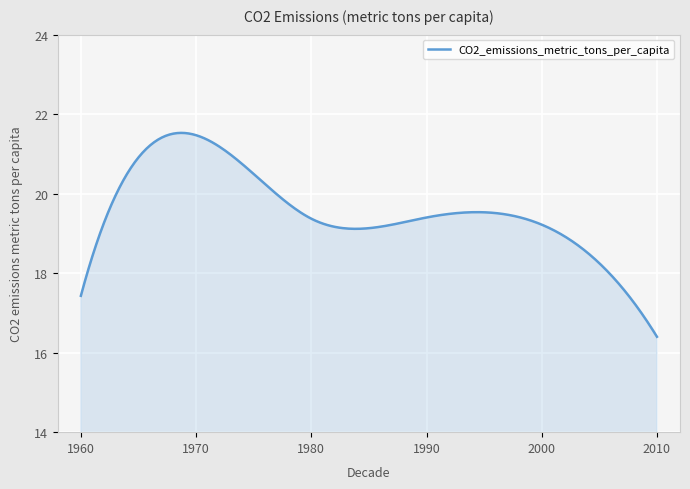

What is the smallest value displayed?

16.4